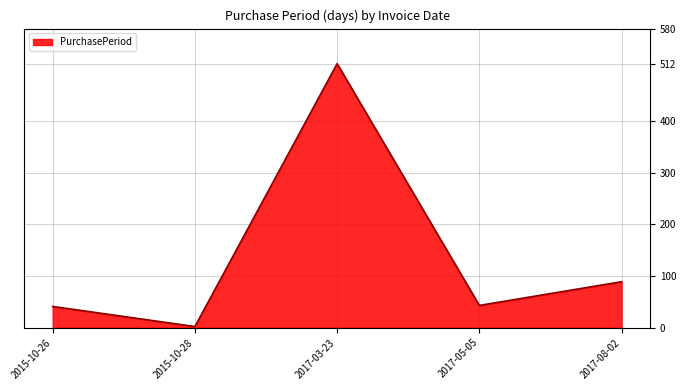

What is the greatest value displayed?

512